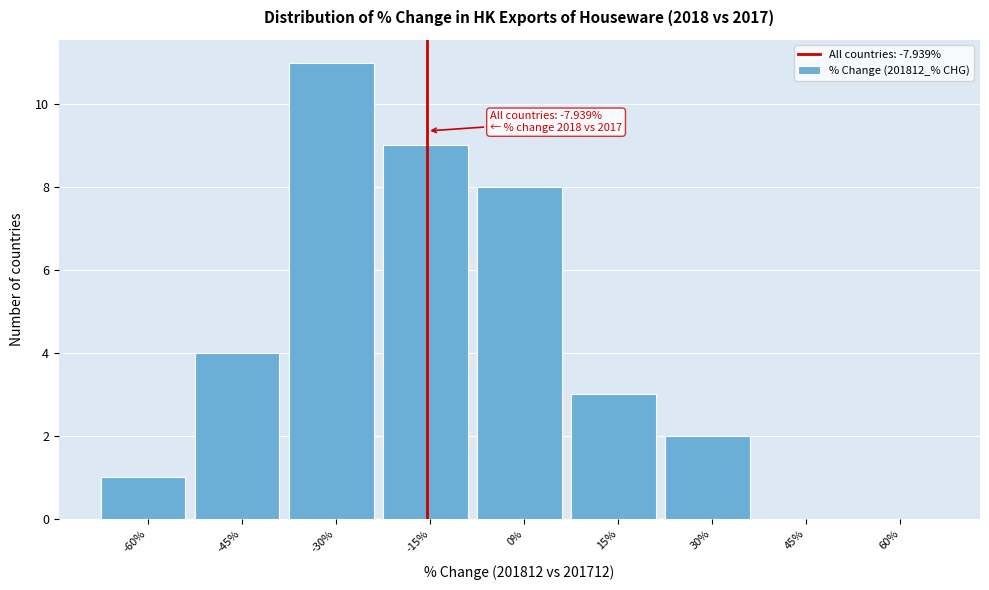

Reading left to right, what are all the values shown in this chart?

-60%=1	-45%=4	-30%=11	-15%=9	0%=8	15%=3	30%=2	45%=0	60%=0